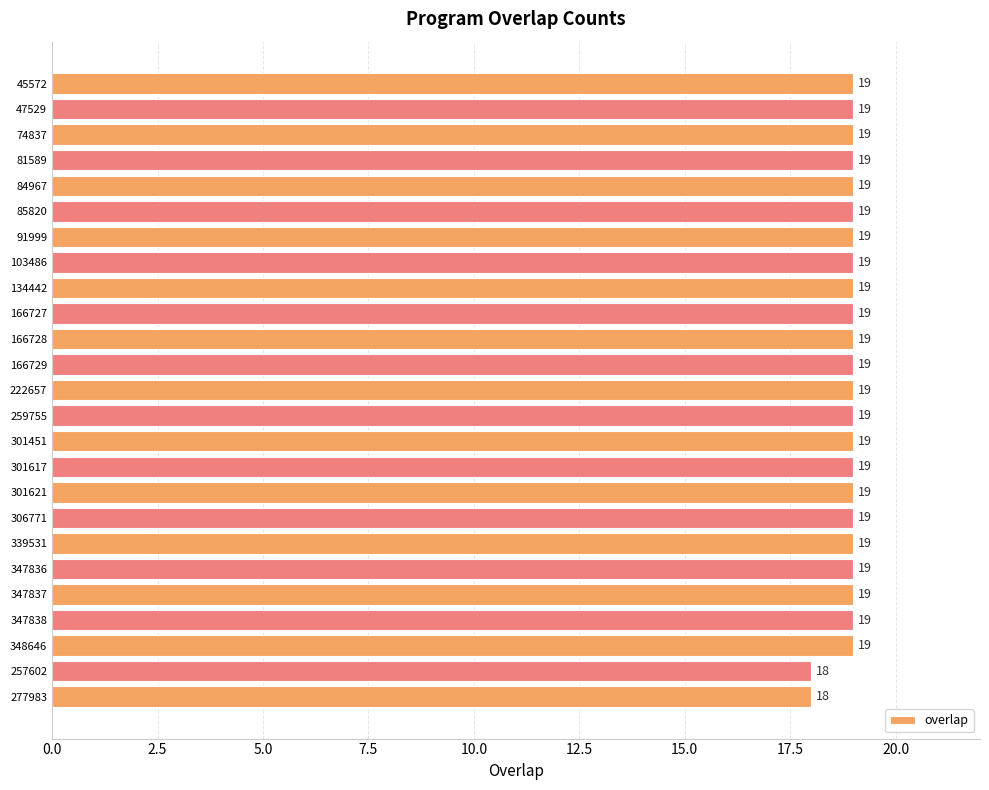

The chart shows a value of 19 at 81589. True or false?

True